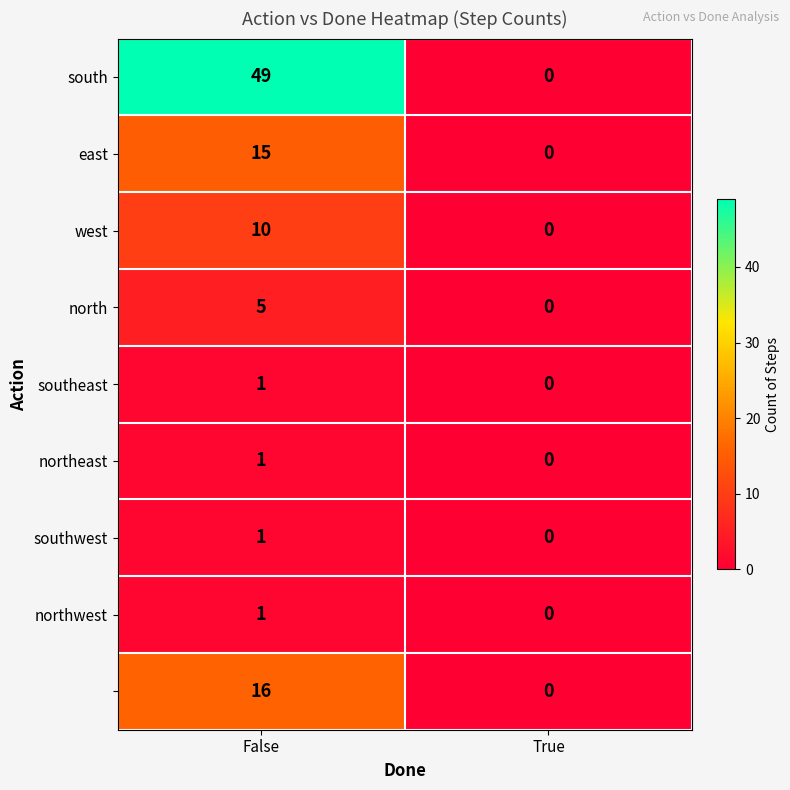

What is the spread (max minus min) of values at False?

48